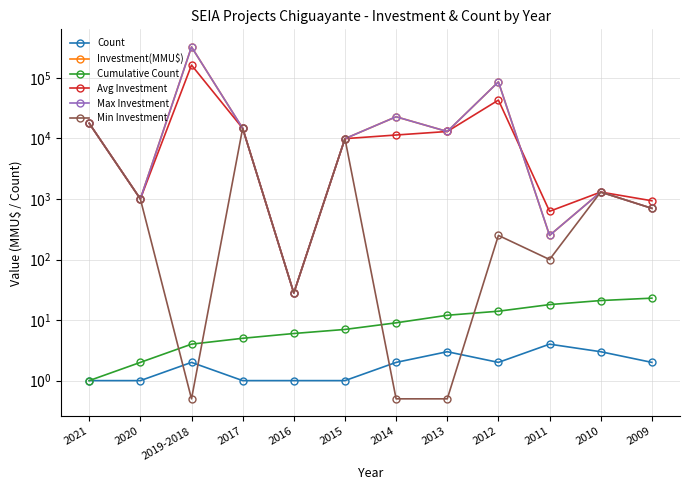

What is the label of the 7th point from the right?

2015